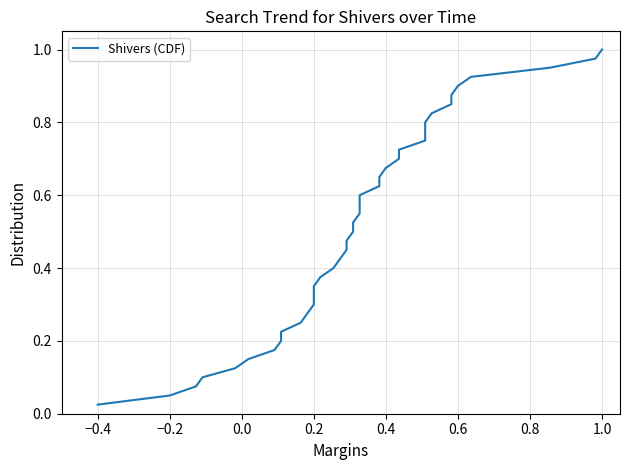

What is the average value?

0.5